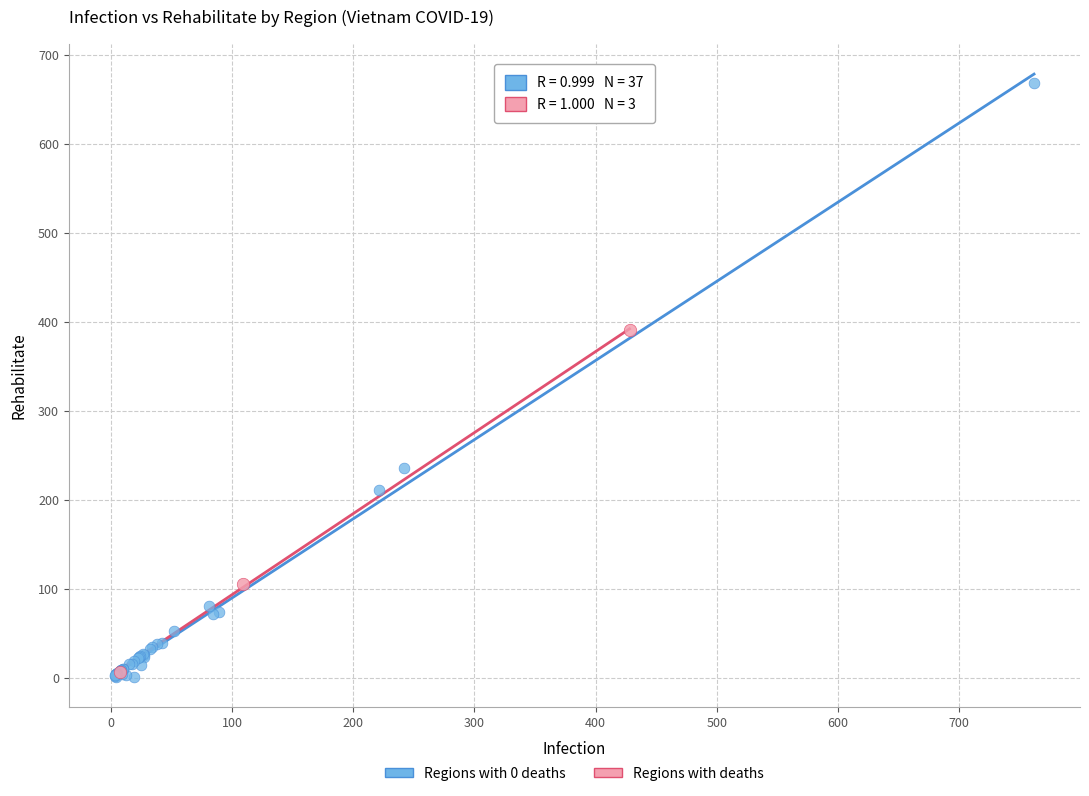

What are all the series names shown in the legend?

Regions with 0 deaths, Regions with deaths